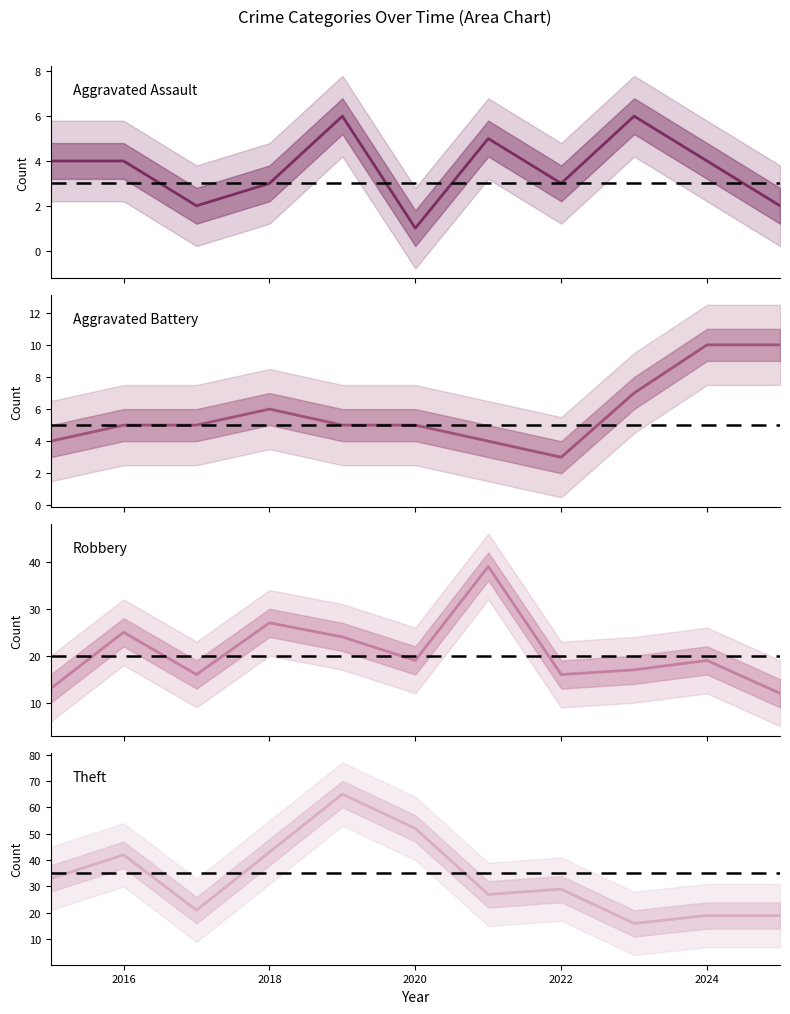

Reading left to right, what are all the values shown in this chart?

Aggravated Assault: 4	4	2	3	6	1	5	3	6	4	2
Aggravated Battery: 4	5	5	6	5	5	4	3	7	10	10
Robbery: 13	25	16	27	24	19	39	16	17	19	12
Theft: 33	42	21	43	65	52	27	29	16	19	19